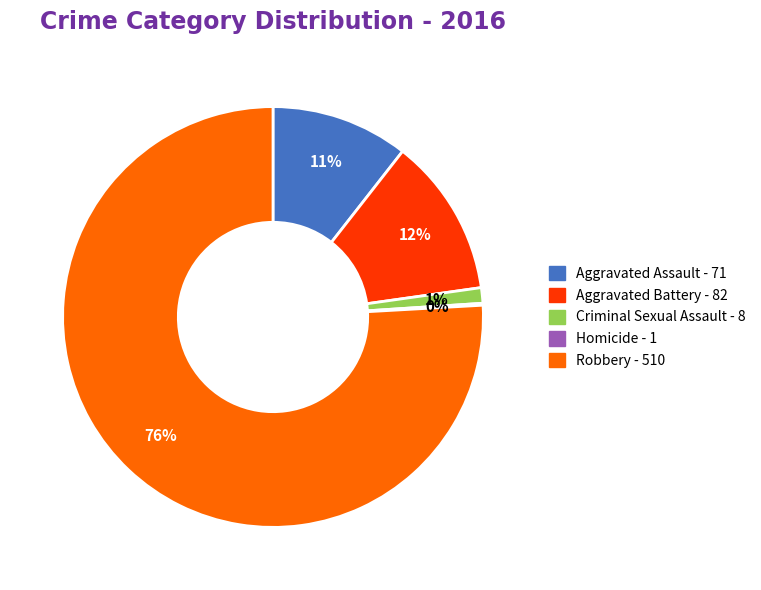

Which slice is the largest?

Robbery